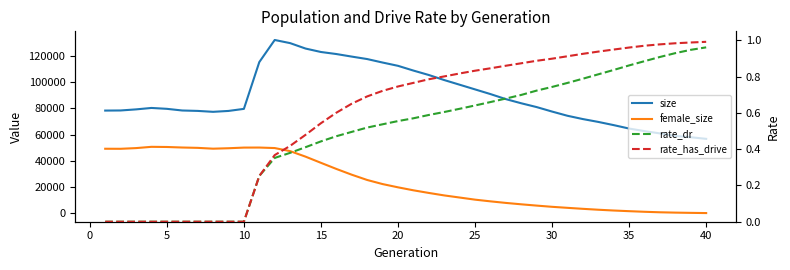

How many lines are shown in the chart?

4